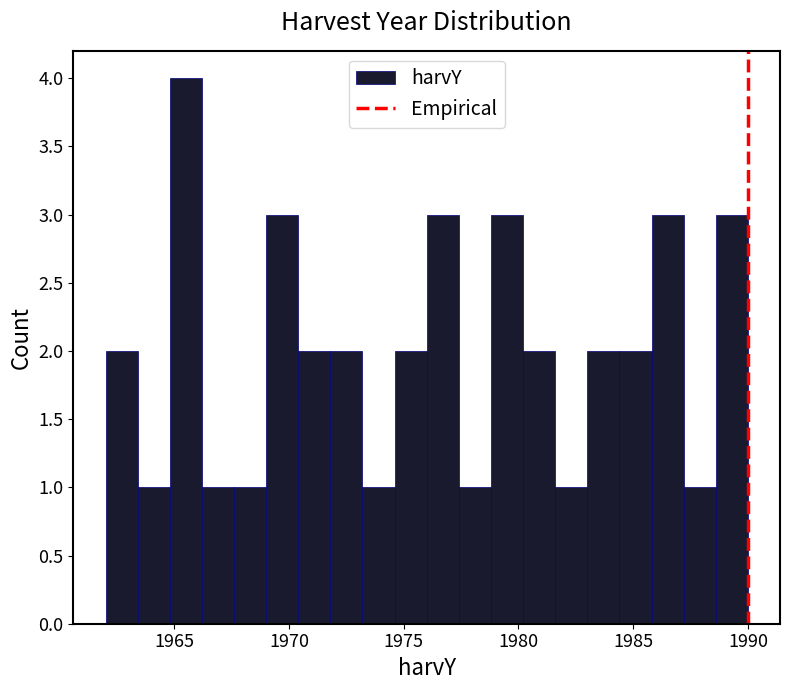

Read against the x-axis, roughly where is the centre of the tallest bar?

1965.5